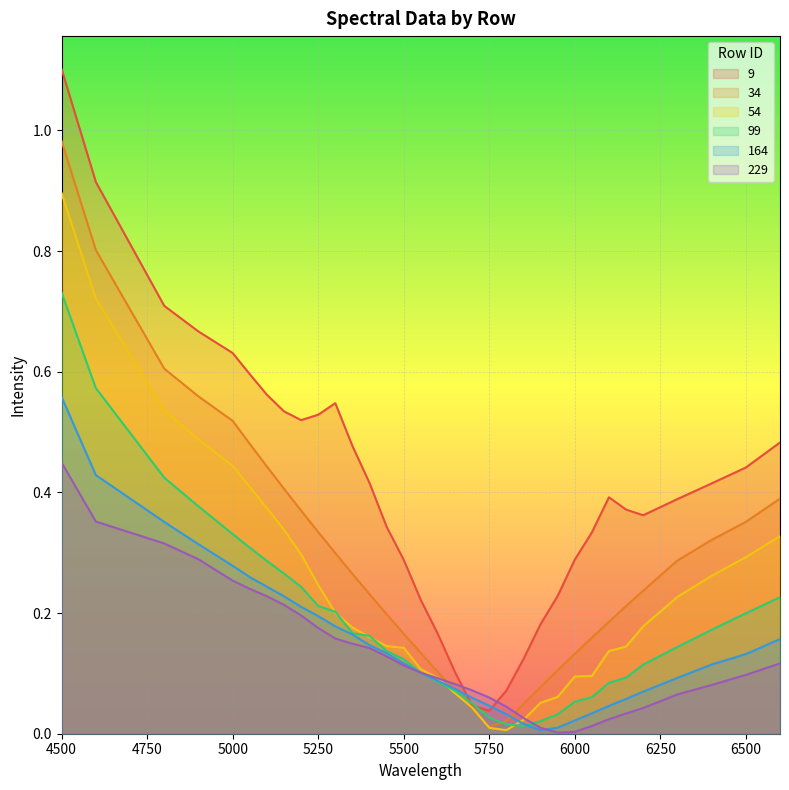

Reading right to left, extract all data points from this chart.

9: 0.5	0.4	0.4	0.4	0.4	0.4	0.4	0.3	0.3	0.2	0.2	0.1	0.1	0.0	0.0	0.1	0.2	0.2	0.3	0.3	0.4	0.5	0.5	0.5	0.5	0.5	0.6	0.6	0.6	0.7	0.7	0.9	1.1
34: 0.4	0.4	0.3	0.3	0.2	0.2	0.2	0.2	0.1	0.1	0.1	0.0	0.0	0.0	0.0	0.1	0.1	0.1	0.2	0.2	0.2	0.3	0.3	0.3	0.4	0.4	0.4	0.5	0.5	0.6	0.6	0.8	1.0
54: 0.3	0.3	0.3	0.2	0.2	0.1	0.1	0.1	0.1	0.1	0.1	0.0	0.0	0.0	0.0	0.1	0.1	0.1	0.1	0.1	0.2	0.2	0.2	0.2	0.3	0.3	0.4	0.4	0.4	0.5	0.5	0.7	0.9
99: 0.2	0.2	0.2	0.1	0.1	0.1	0.1	0.1	0.1	0.0	0.0	0.0	0.0	0.0	0.1	0.1	0.1	0.1	0.1	0.1	0.2	0.2	0.2	0.2	0.2	0.3	0.3	0.3	0.3	0.4	0.4	0.6	0.7
164: 0.2	0.1	0.1	0.1	0.1	0.1	0.0	0.0	0.0	0.0	0.0	0.0	0.0	0.0	0.1	0.1	0.1	0.1	0.1	0.1	0.1	0.2	0.2	0.2	0.2	0.2	0.2	0.3	0.3	0.3	0.4	0.4	0.6
229: 0.1	0.1	0.1	0.1	0.0	0.0	0.0	0.0	0.0	0.0	0.0	0.0	0.0	0.1	0.1	0.1	0.1	0.1	0.1	0.1	0.1	0.1	0.2	0.2	0.2	0.2	0.2	0.2	0.3	0.3	0.3	0.4	0.4